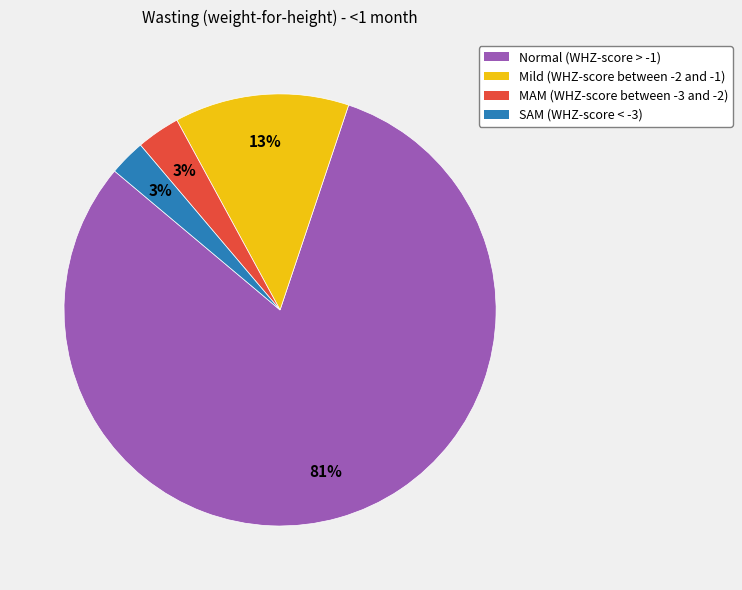

Do Mild (WHZ-score between -2 and -1) and MAM (WHZ-score between -3 and -2) together represent more than half of the pie?

No